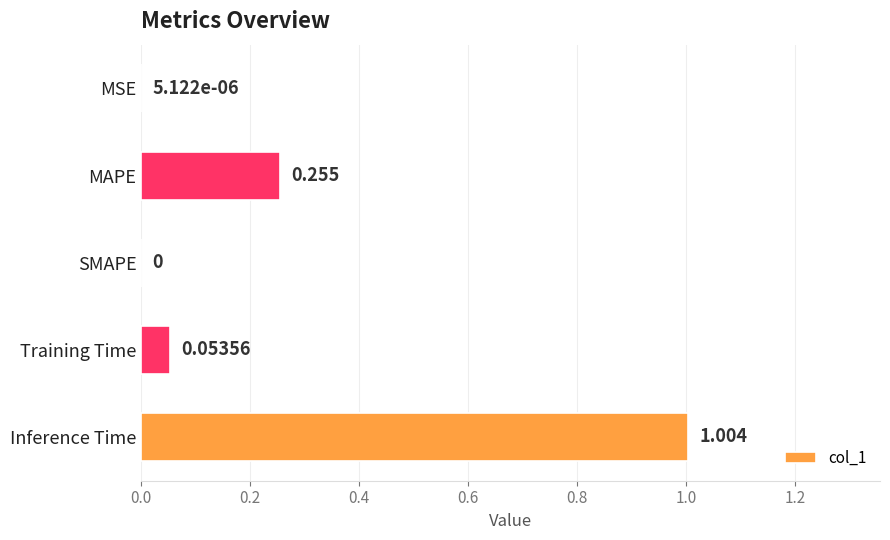

Which label corresponds to the largest value in the chart?

Inference Time